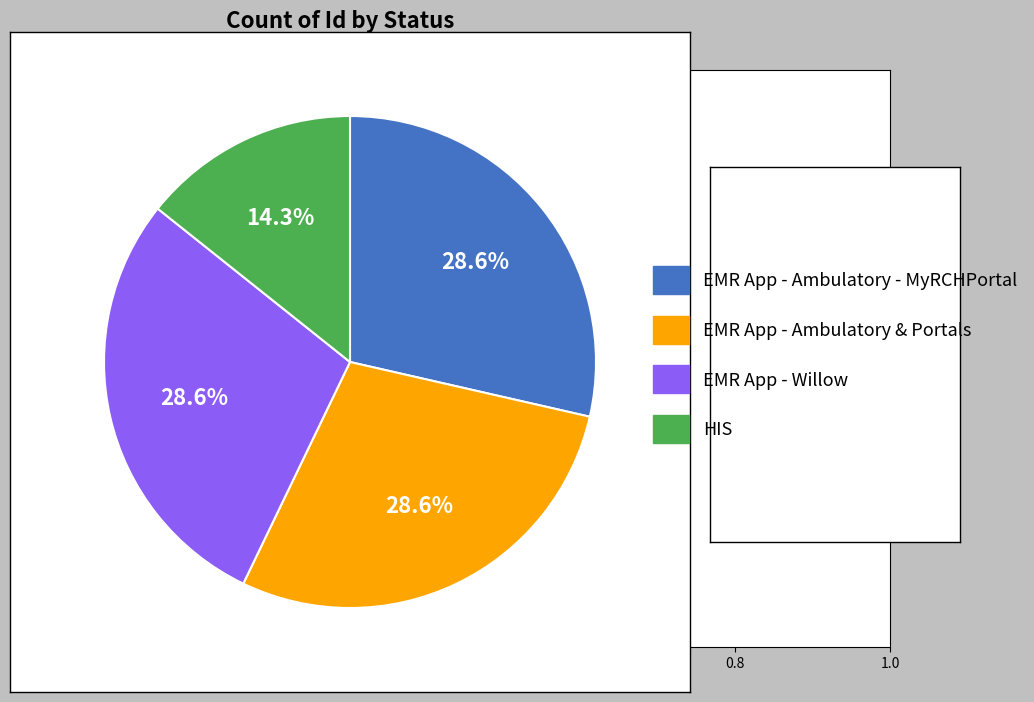

Does any single category account for the majority?

No